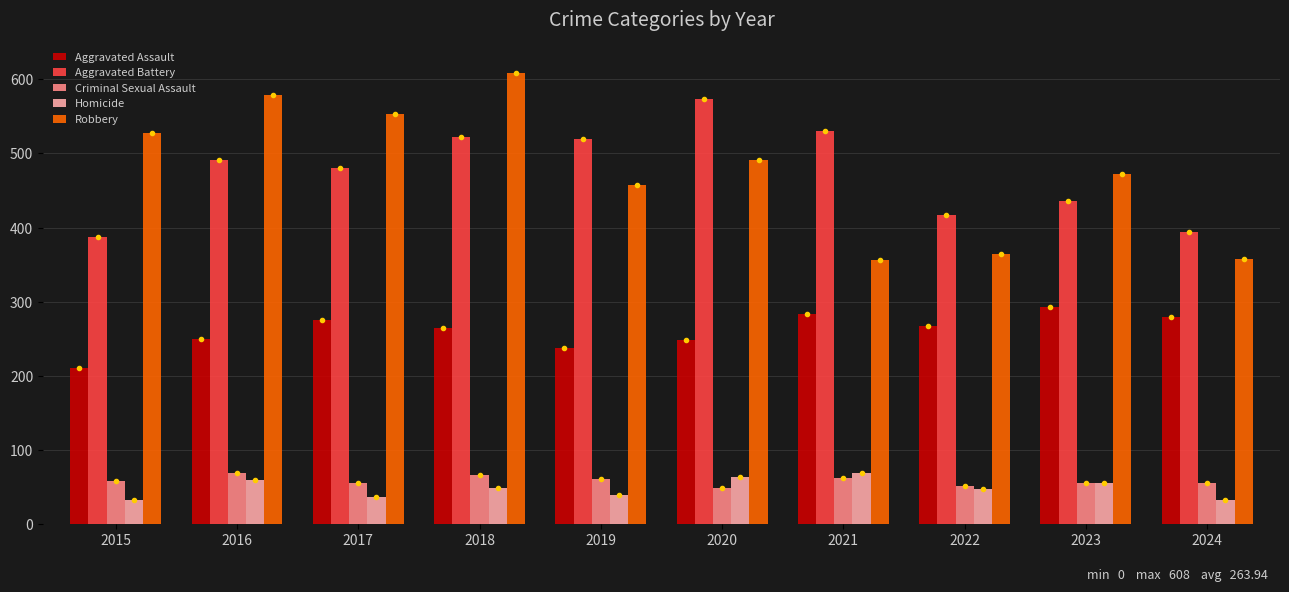

Rank the series at 2018 from highest to lowest value.

Robbery, Aggravated Battery, Aggravated Assault, Criminal Sexual Assault, Homicide